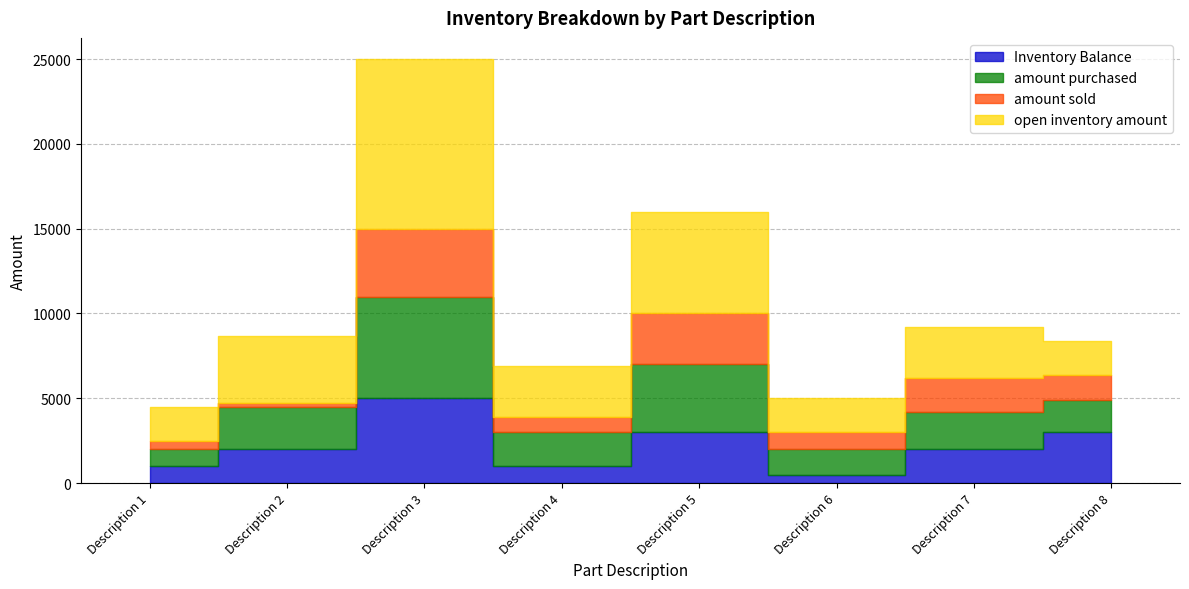

What is the average value of the amount purchased series?

2638